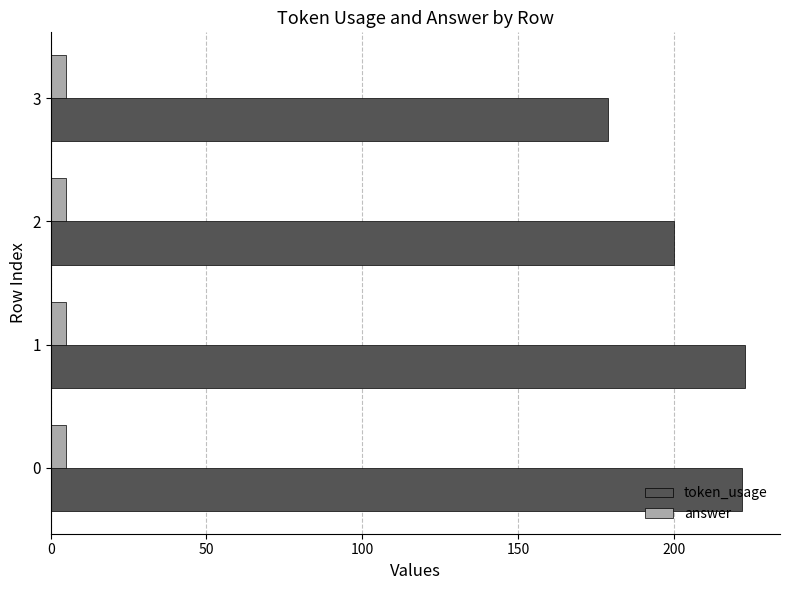

What is the difference between the highest and lowest values at 0?

217